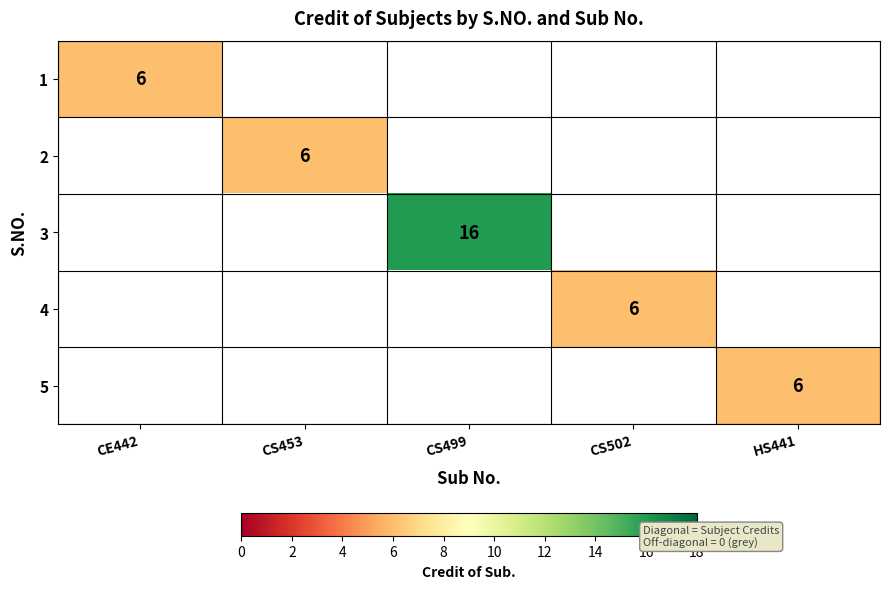

The 5 series shows 6 at HS441. True or false?

True